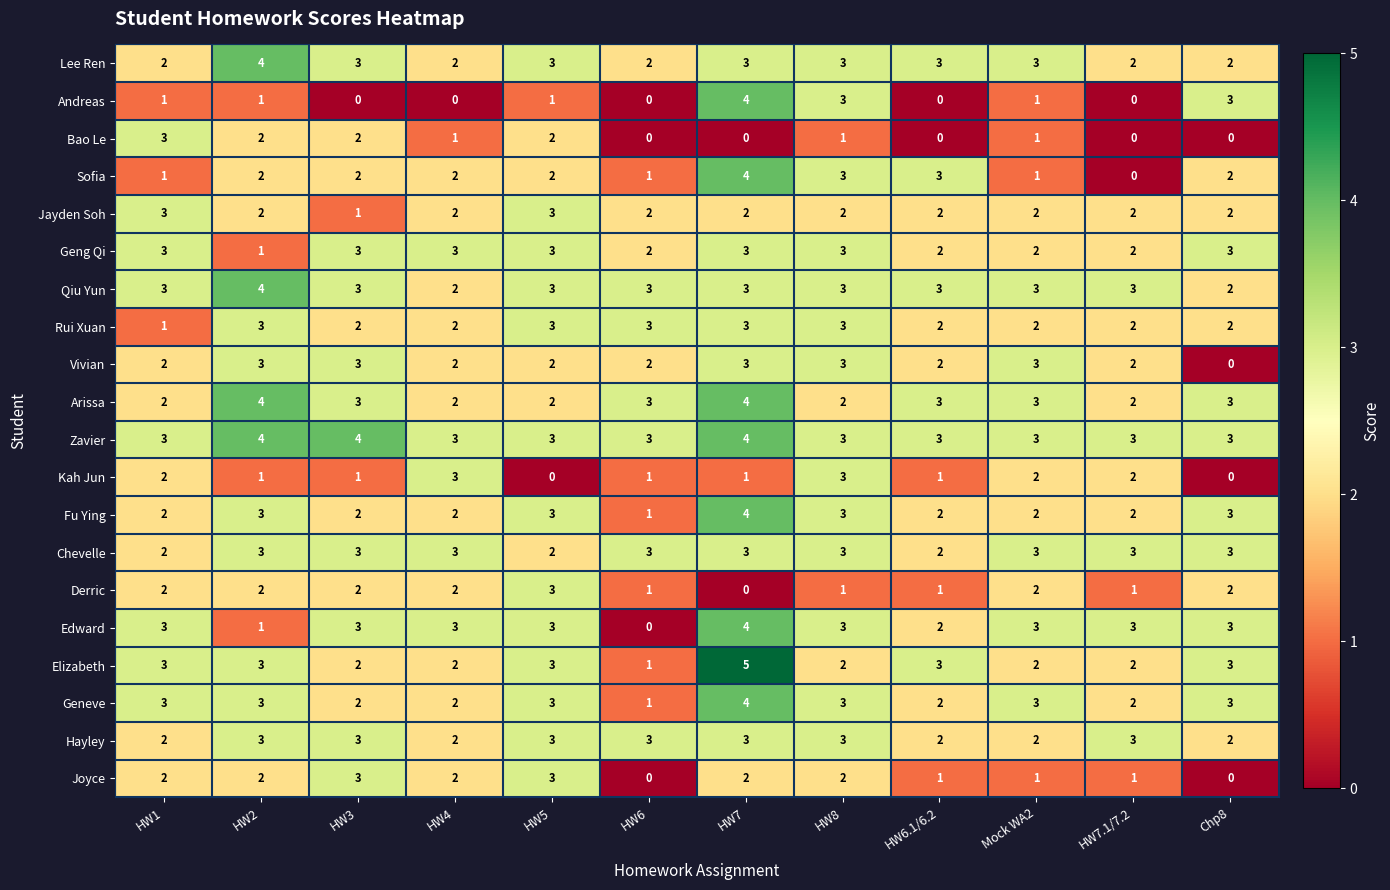

The Geng Qi series shows 2 at HW6. True or false?

True